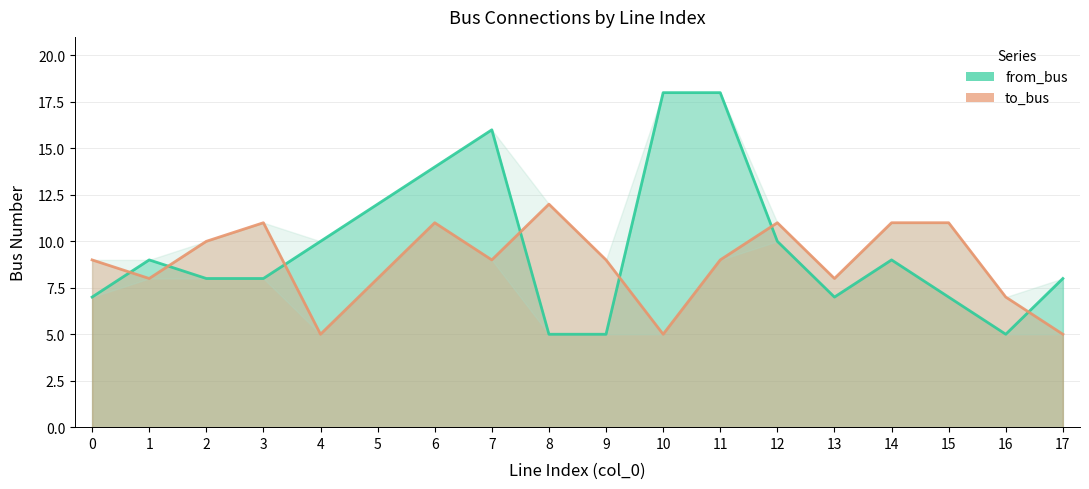

How many data points in from_bus are less than 9?

9